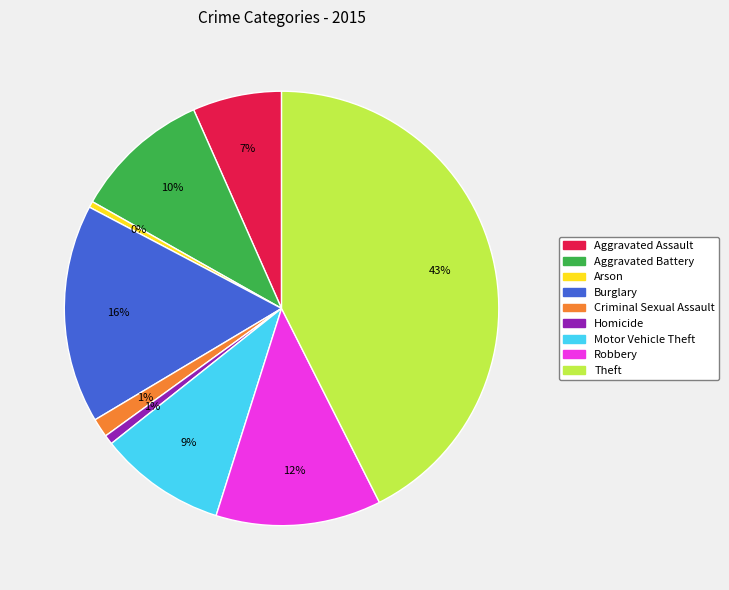

Is there a majority slice in this chart?

No